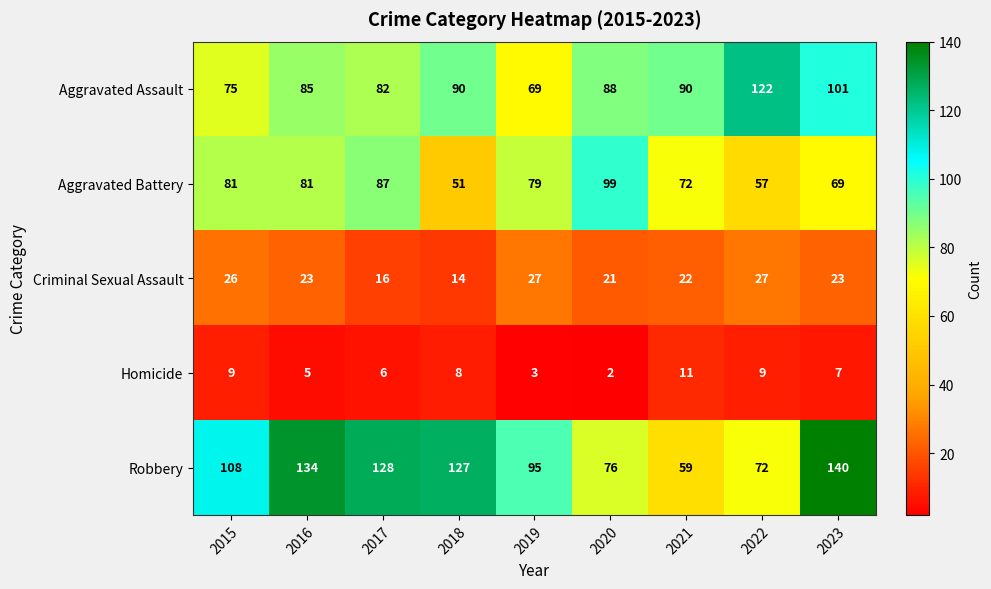

Is it true that Aggravated Battery equals 81 at 2016?

True